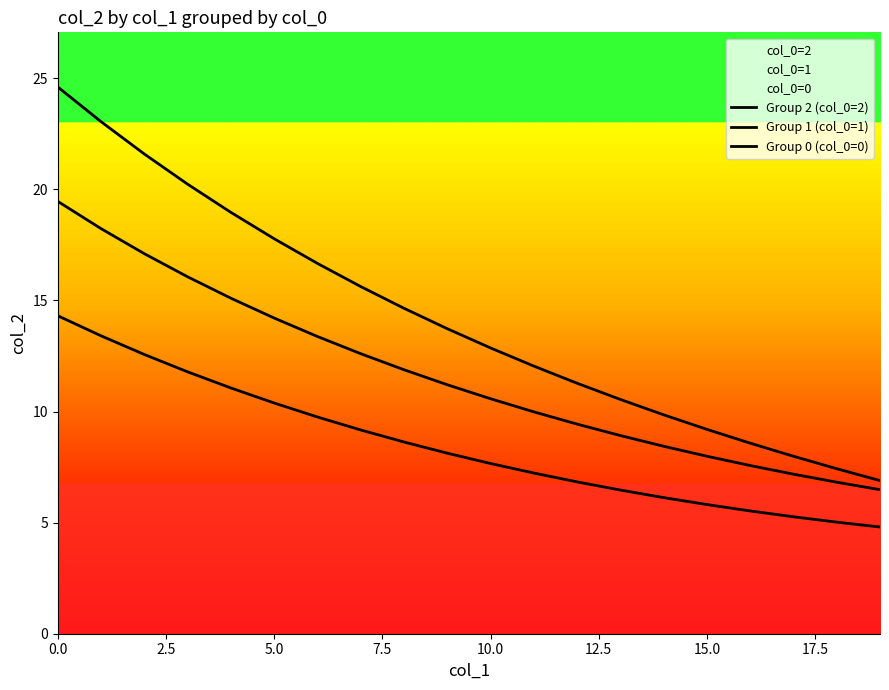

True or false: Group 1 (col_0=1) and Group 2 (col_0=2) cross at least once.

False